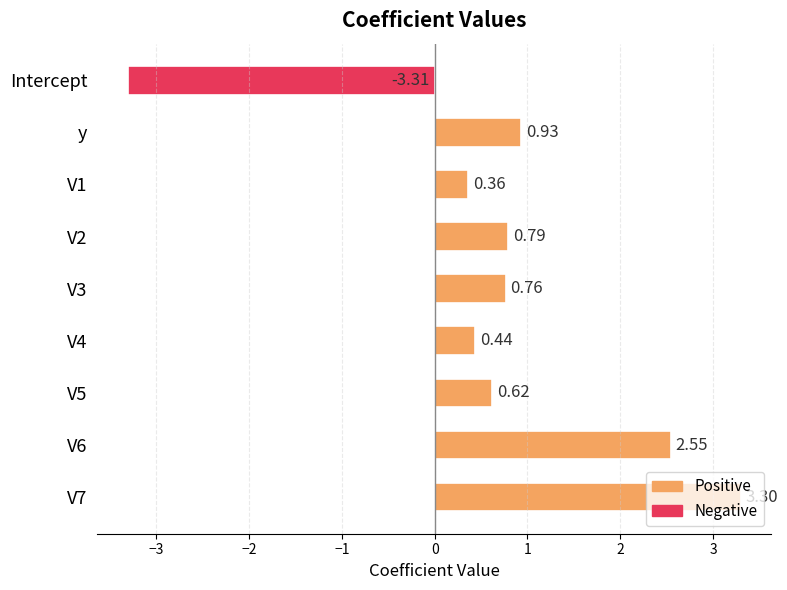

What is the average value?

0.7